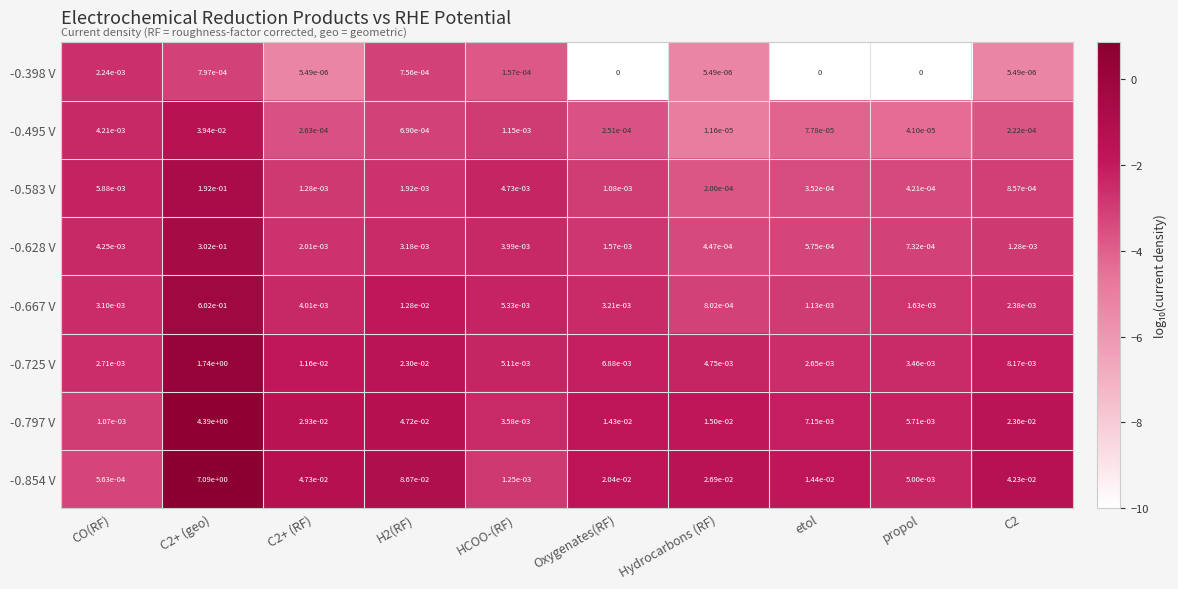

Between C2+ (RF) and C2, which series saw the biggest shift?

-0.797 V